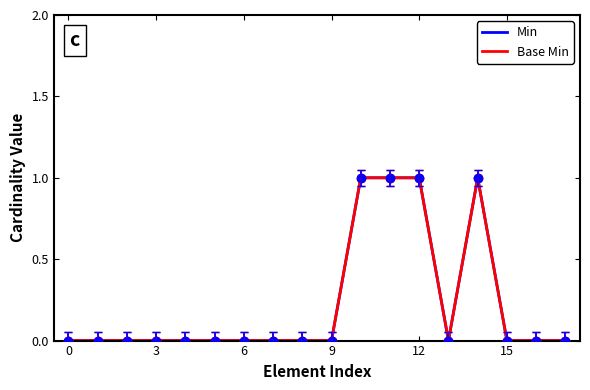

Reading left to right, list all the values displayed in this chart.

Min: 0	0	0	0	0	0	0	0	0	0	1	1	1	0	1	0	0	0
Base Min: 0	0	0	0	0	0	0	0	0	0	1	1	1	0	1	0	0	0